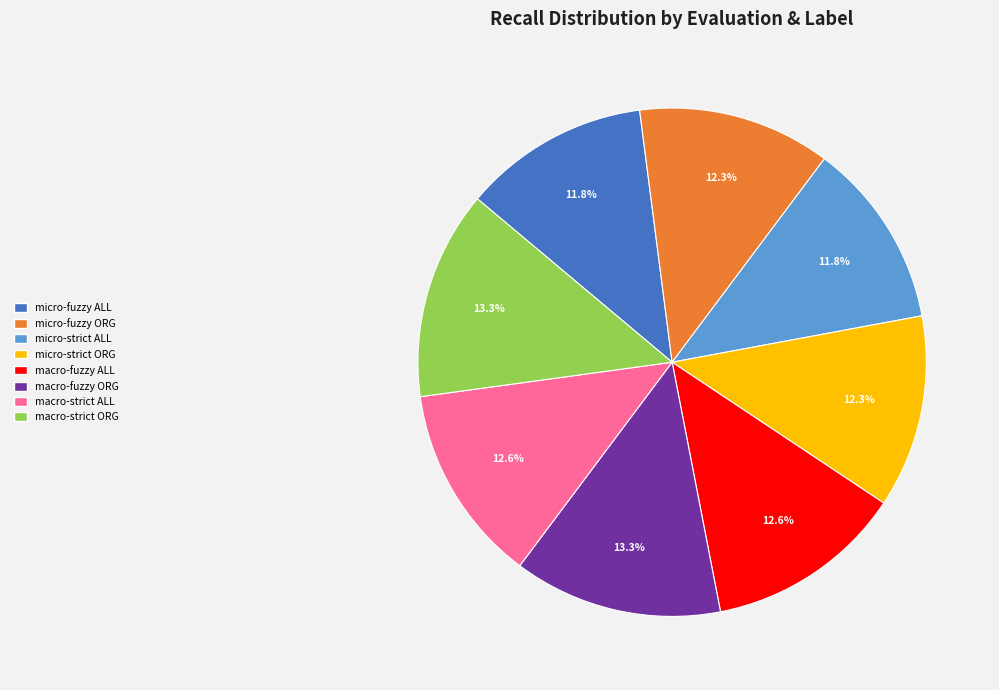

Is there a majority slice in this chart?

No